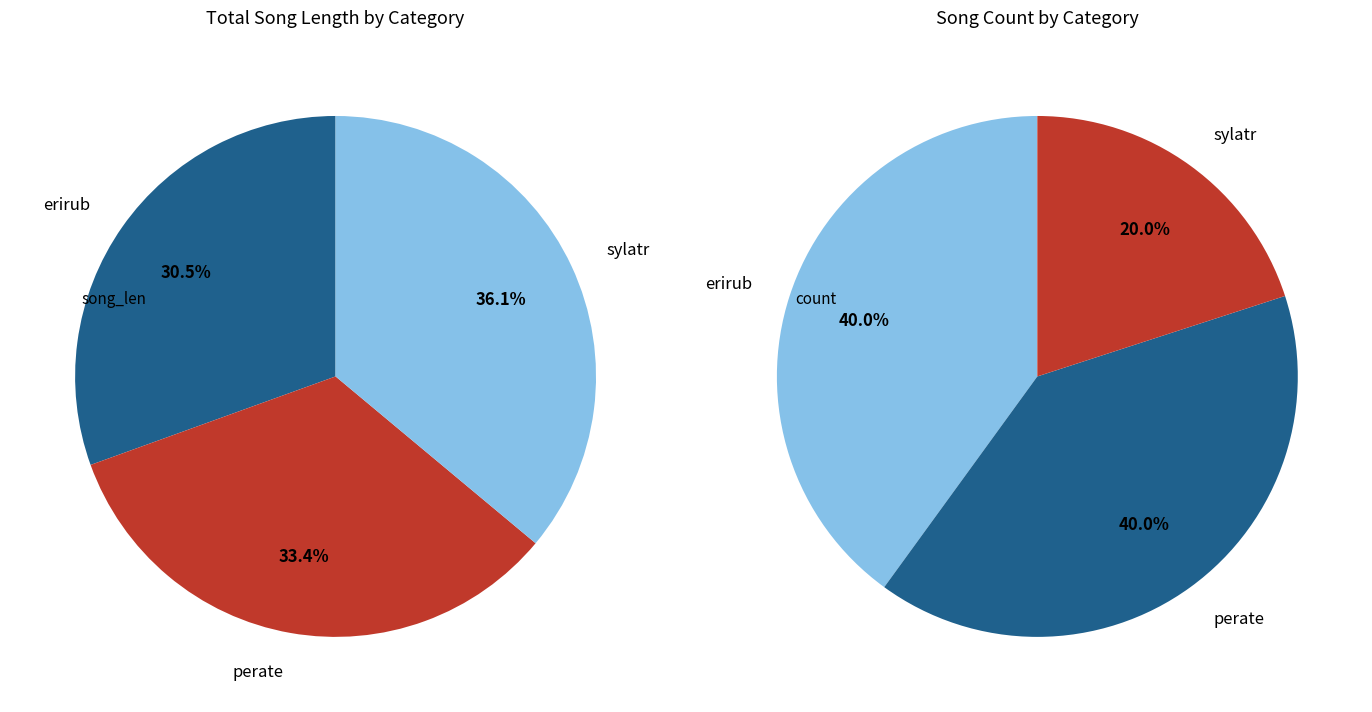

Combined, what portion of the pie is erirub and sylatr?

60.0%